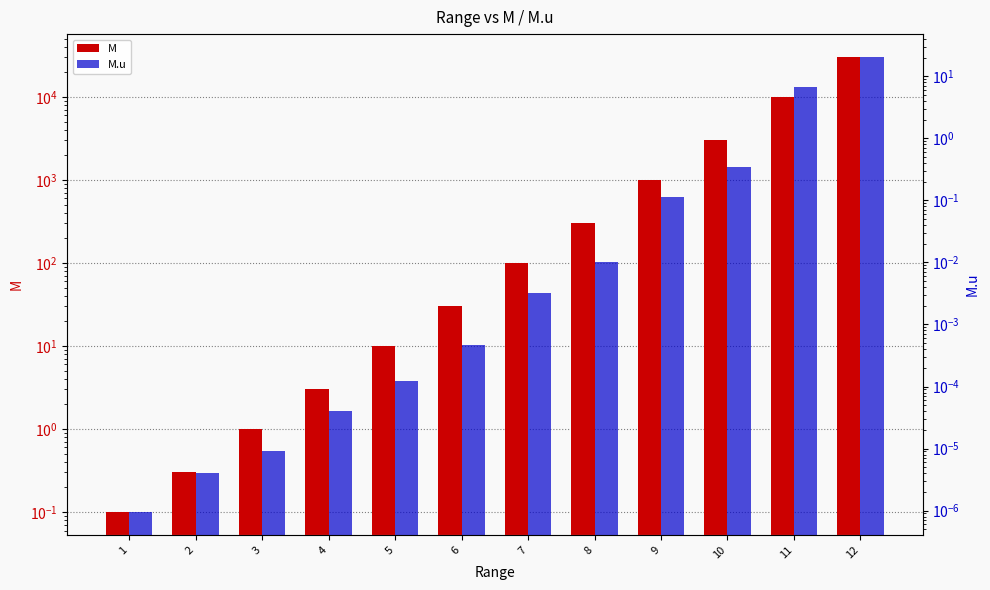

Reading left to right, what are all the values shown in this chart?

M: 1=0.1	2=0.3	3=1.0	4=3.0	5=10.0	6=30.2	7=100.0	8=302.1	9=999.1	10=3018.8	11=10020.2	12=30275.7
M.u: 1=0.0	2=0.0	3=0.0	4=0.0	5=0.0	6=0.0	7=0.0	8=0.0	9=0.1	10=0.3	11=6.8	12=20.5